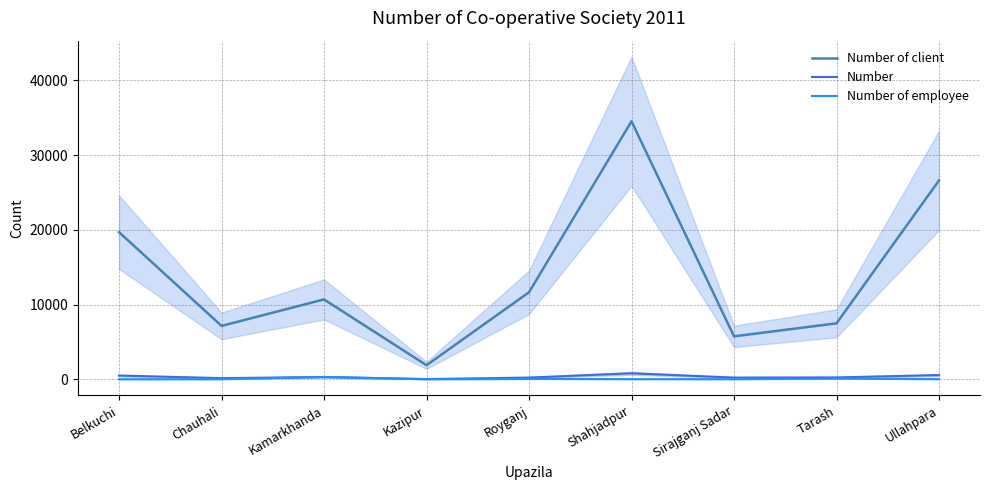

At how many categories does at least one series exceed 10378?

5